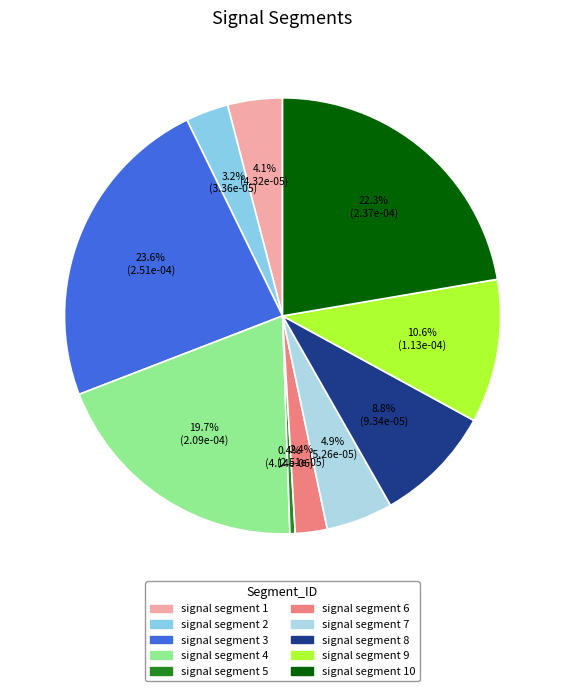

How many slices are in this pie chart?

10